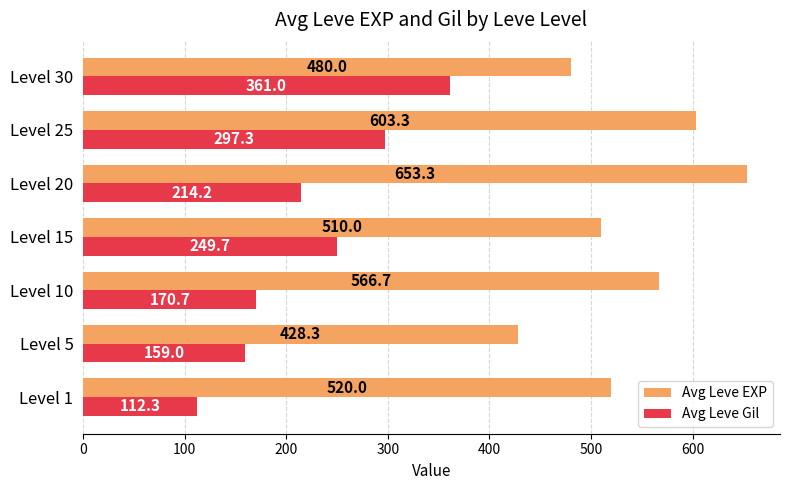

What is the spread (max minus min) of values at Level 25?

306.0